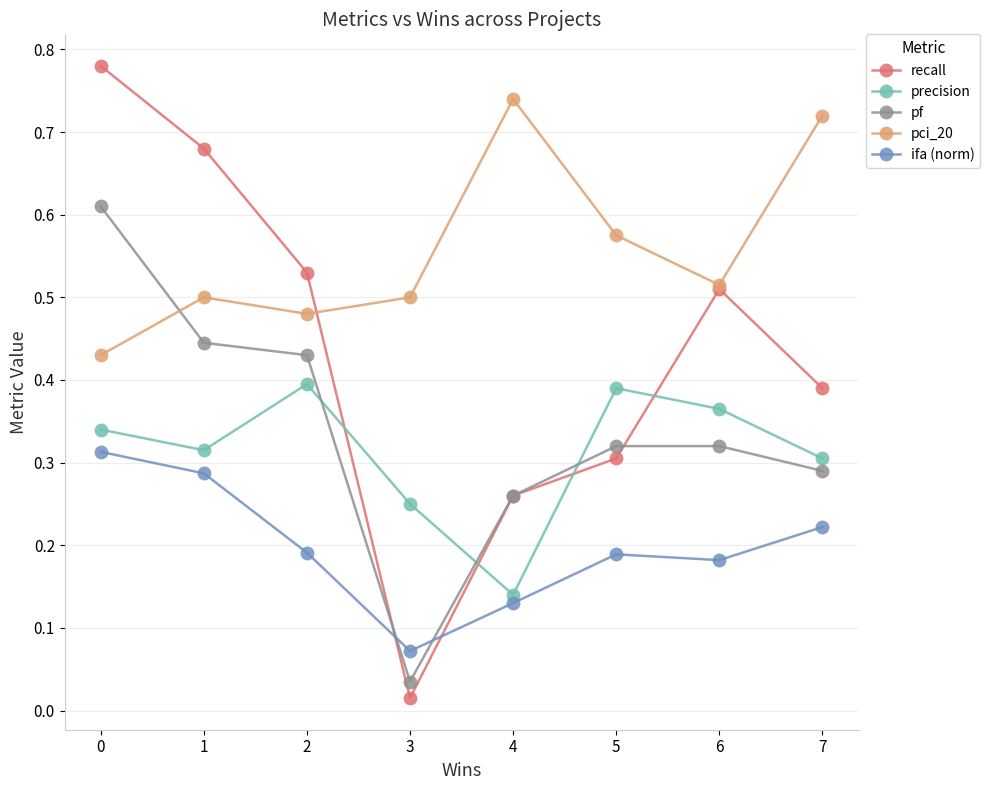

At which label does recall reach its minimum?

3